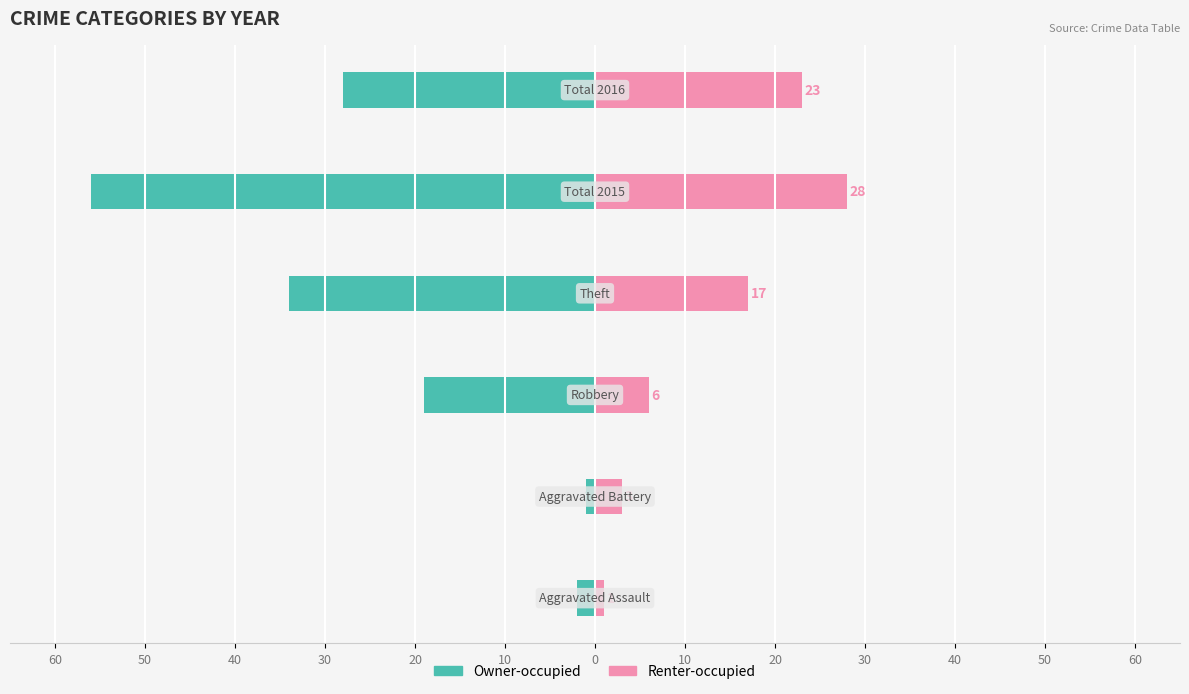

Reading left to right, list all the values displayed in this chart.

Owner-occupied: 60=-2	50=-1	40=-19	30=-34	20=-56	10=-28
Renter-occupied: 60=1	50=3	40=6	30=17	20=28	10=23